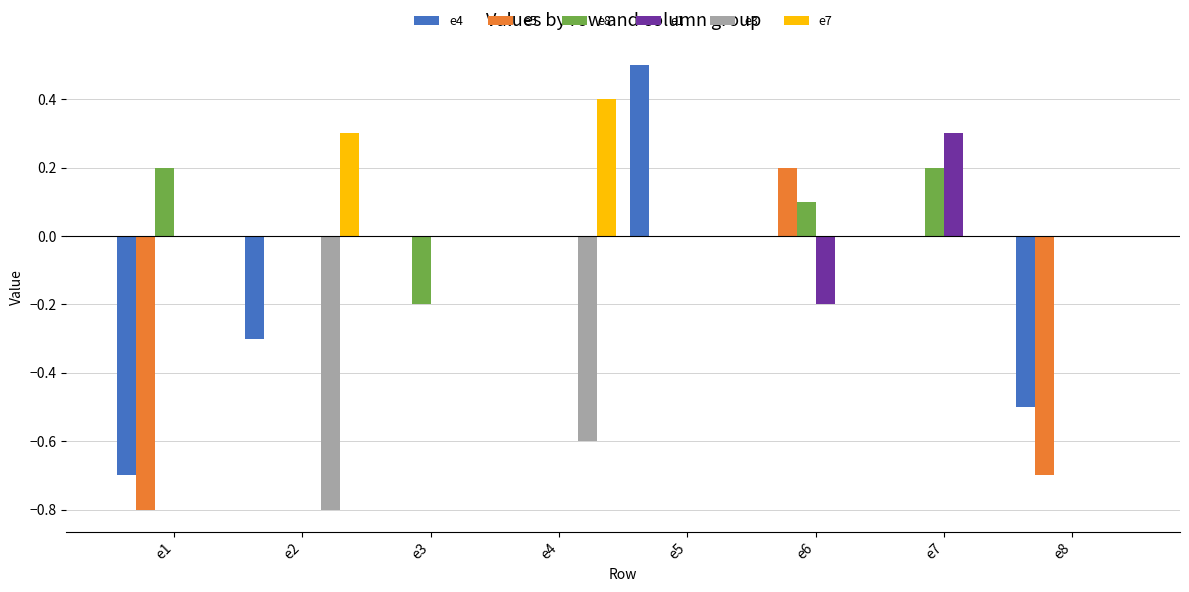

What is the sum of the e4 values at e2 and e1?

-1.0